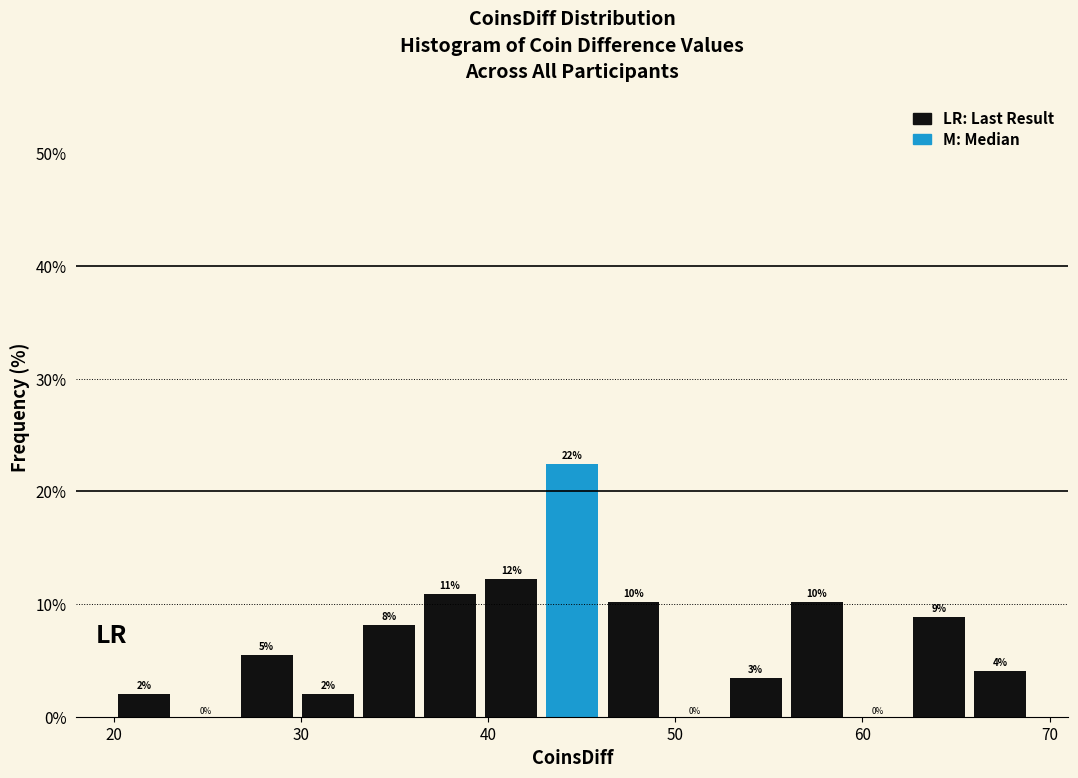

Around what value on the x-axis is the tallest bar? Give the approximate position of its centre, as read against the axis.

45